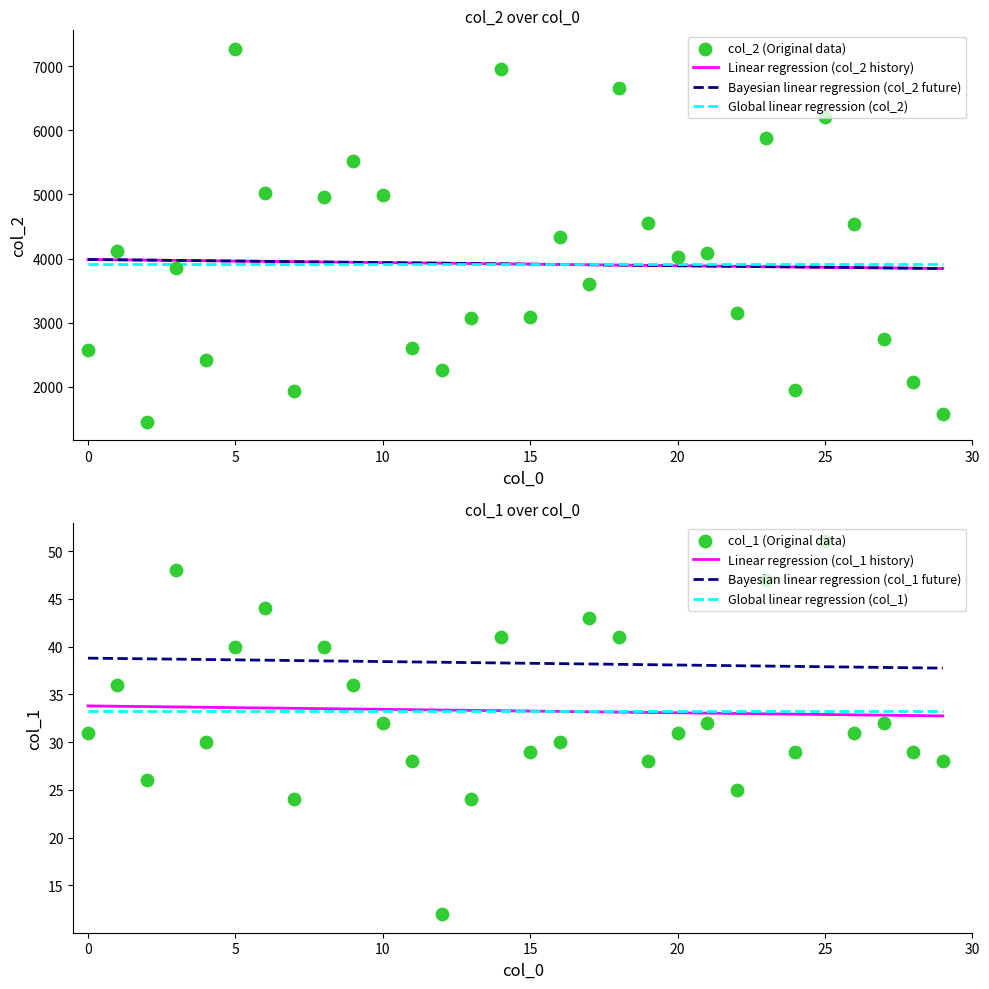

What is the total value across all series at 29?

1596